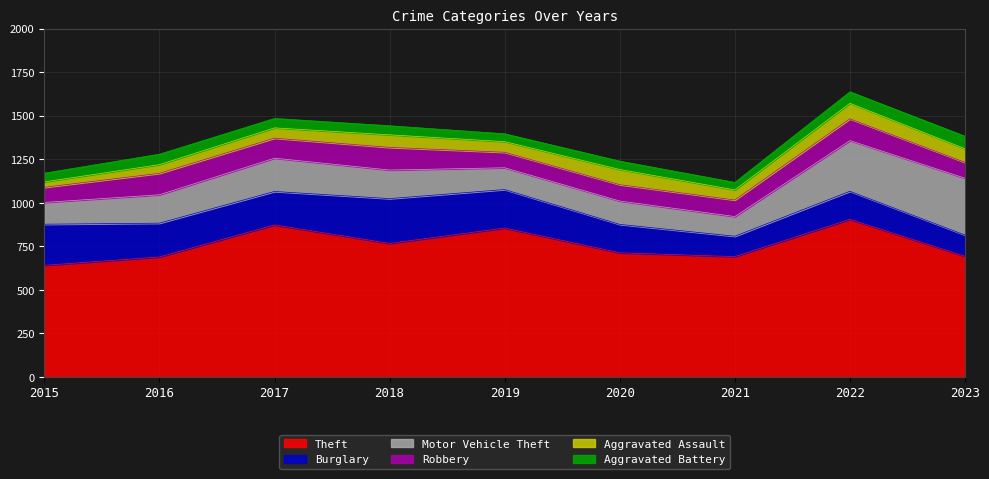

Which series has the largest total across all categories?

Theft